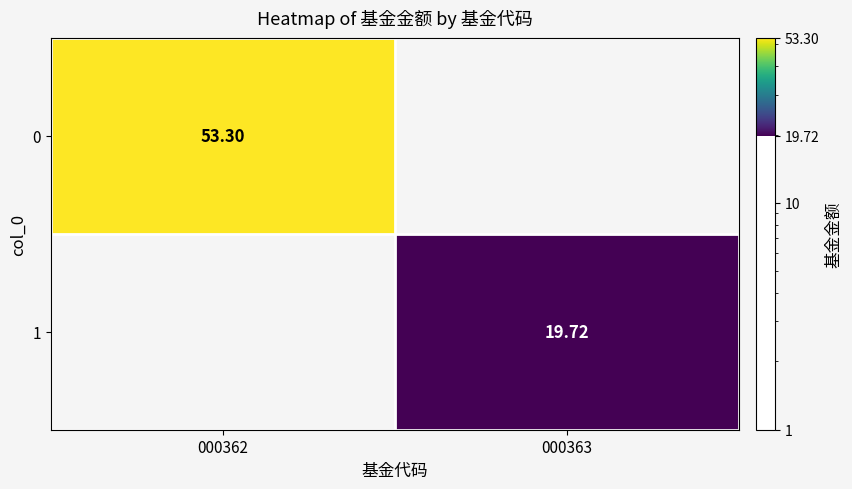

Is it true that 0 equals 11.7 at 000362?

False